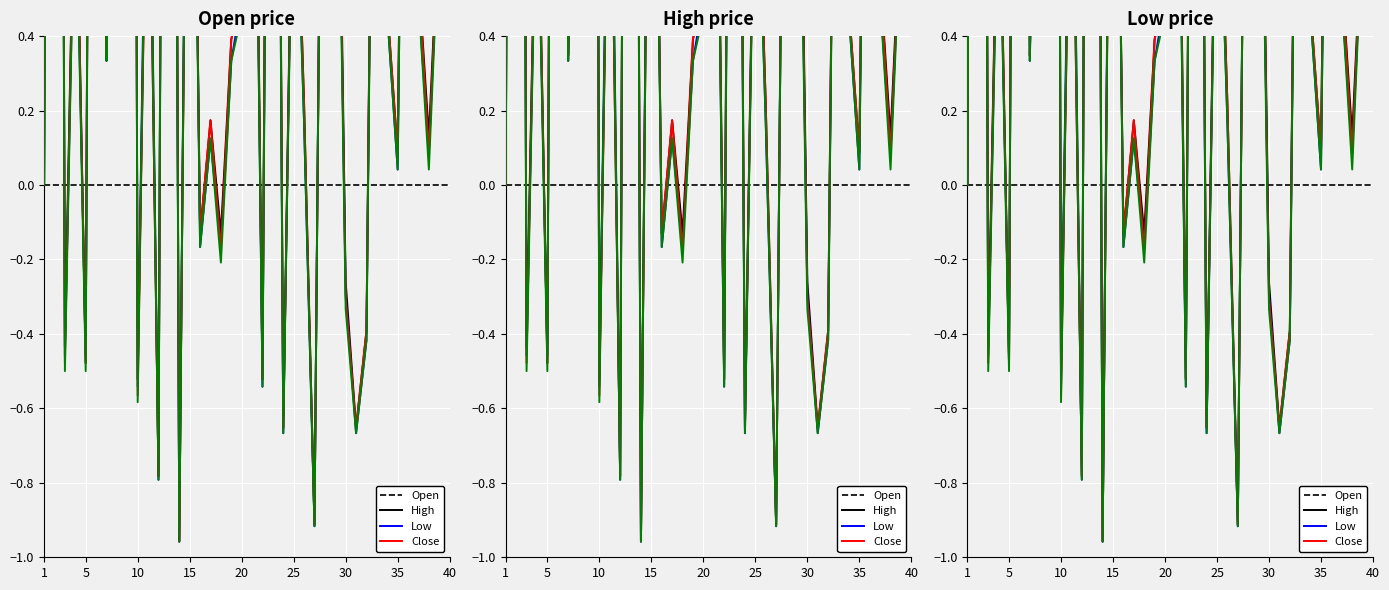

Is this an area chart (filled region under the line)?

No